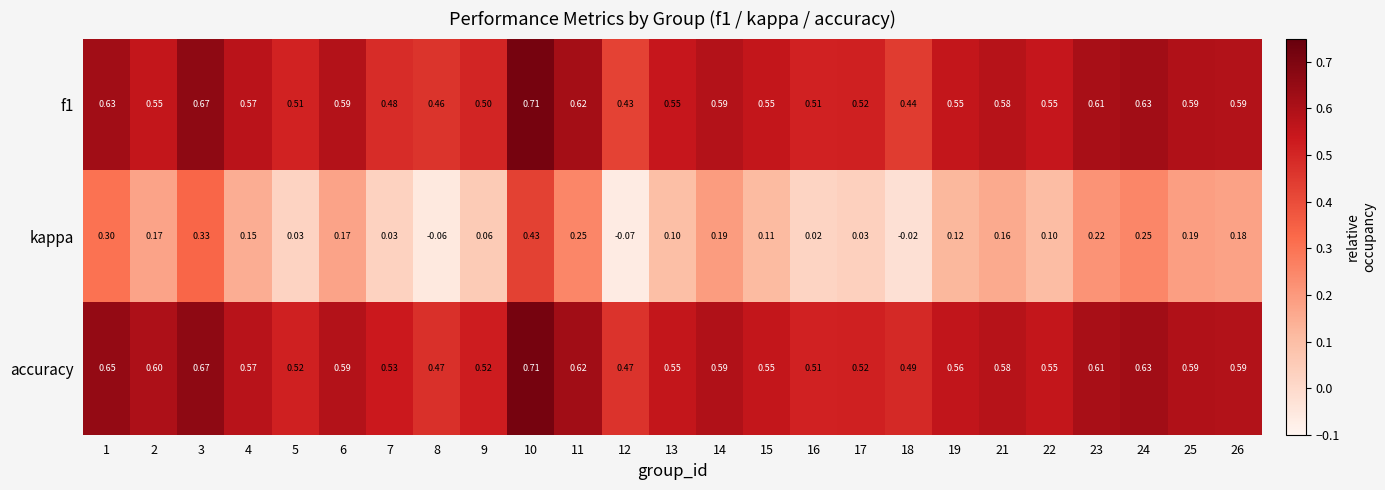

Is the value of f1 at 11 greater than the value of kappa at 15?

Yes